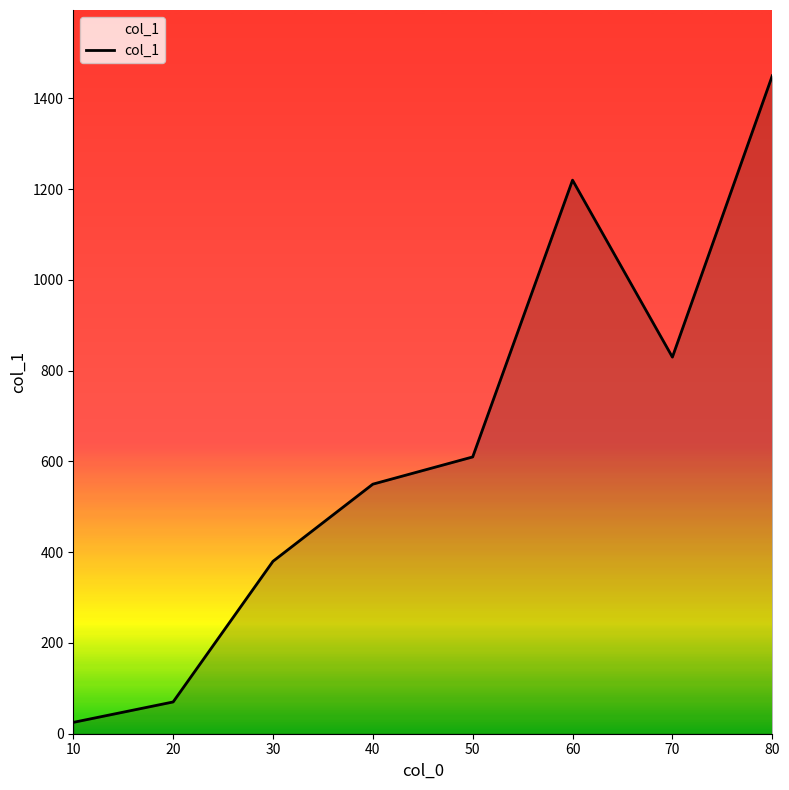

How many distinct data groups are displayed?

1